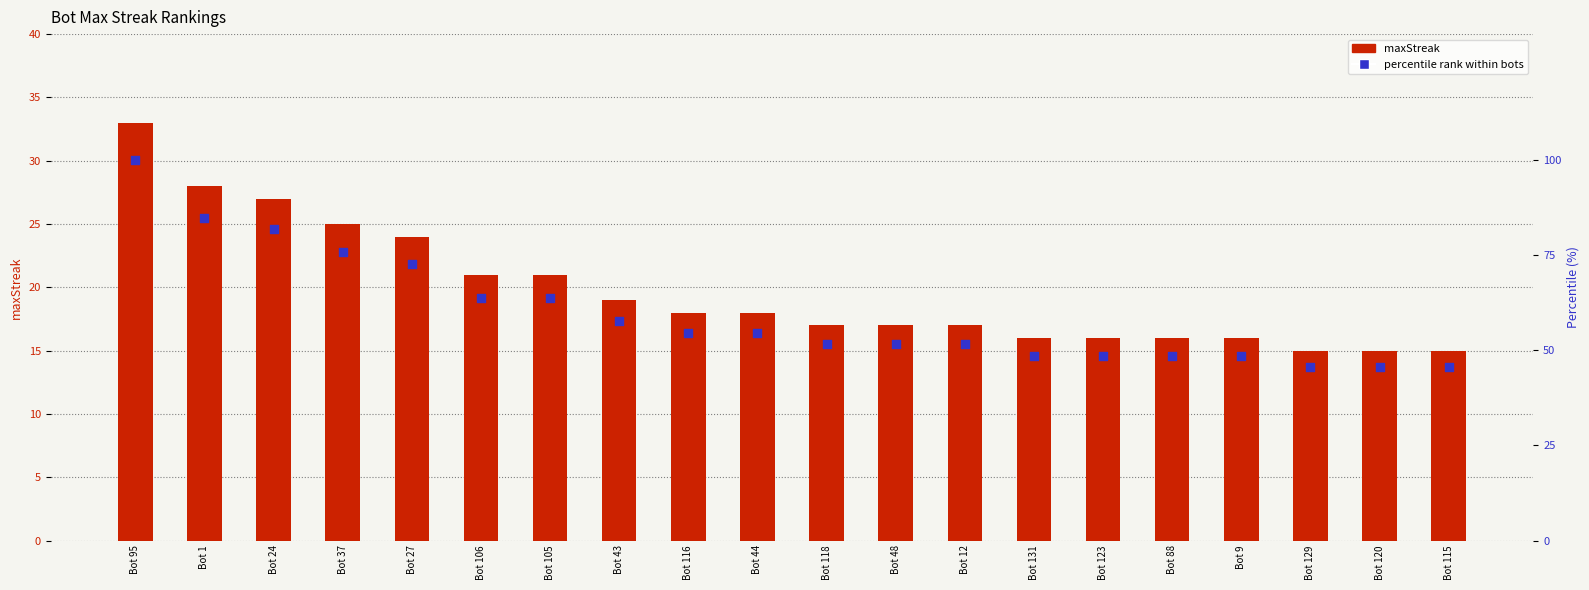

Which series has the largest total across all categories?

percentile rank